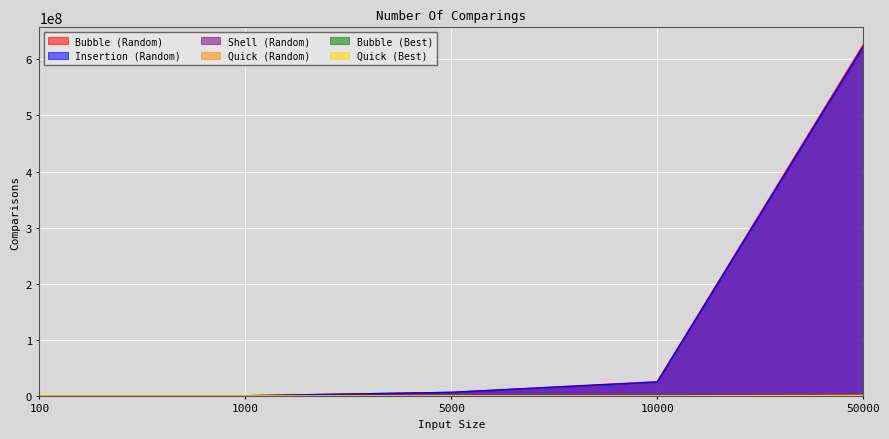

True or false: Shell (Random) has a value of 257359 at 10000.

True